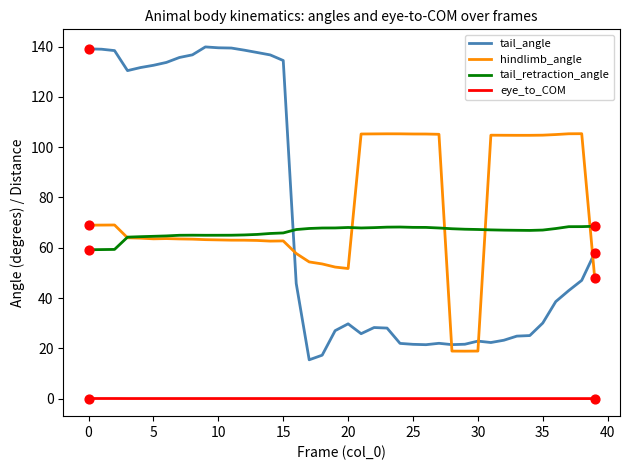

Which series has the largest total across all categories?

hindlimb_angle